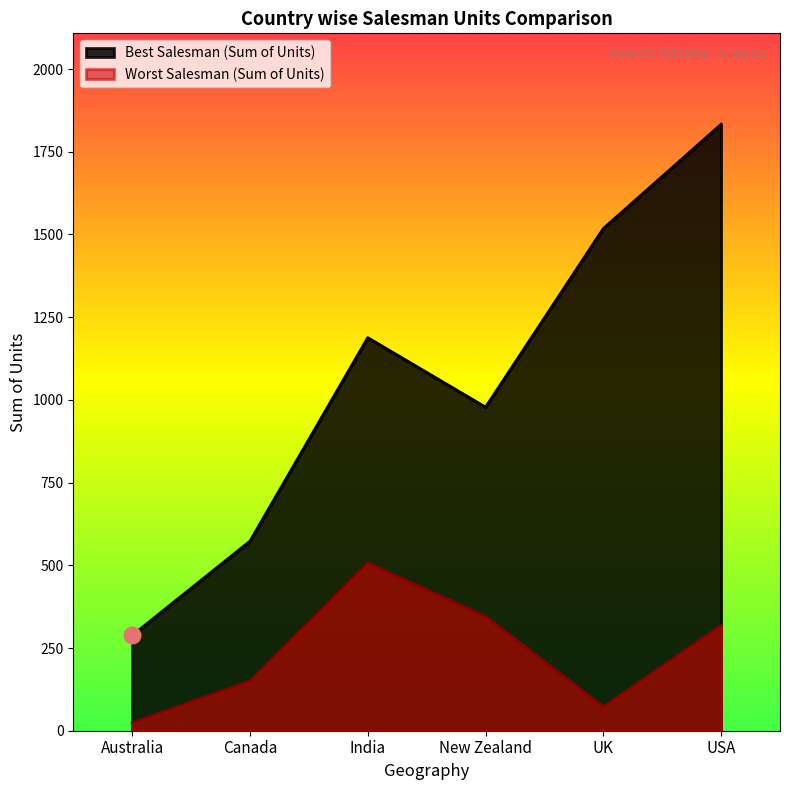

Is it true that Worst Salesman (Sum of Units) equals 507 at India?

True